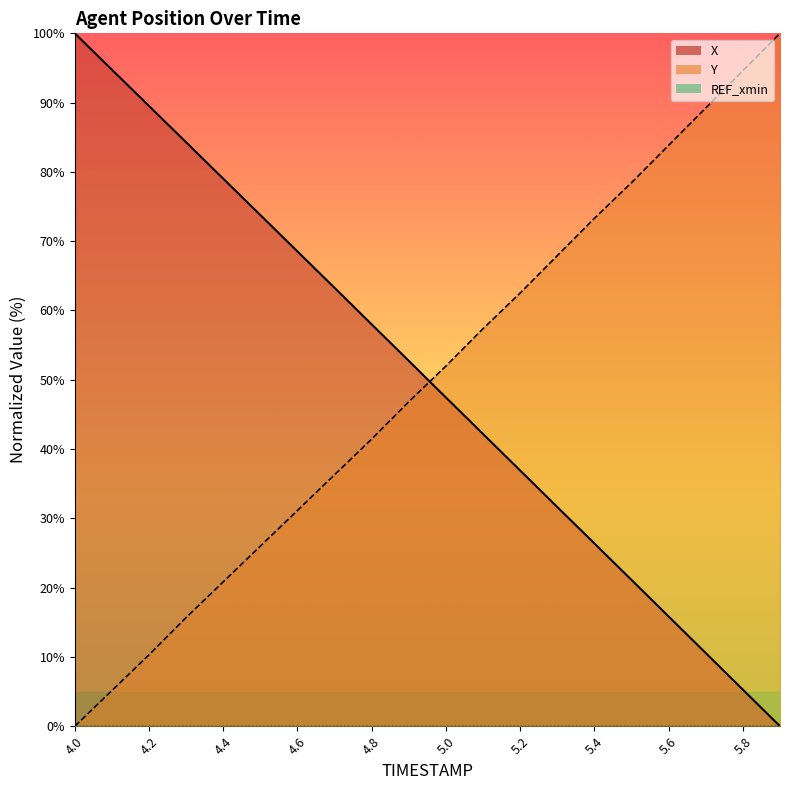

After their last crossing, which series has the higher values: Y or X?

Y